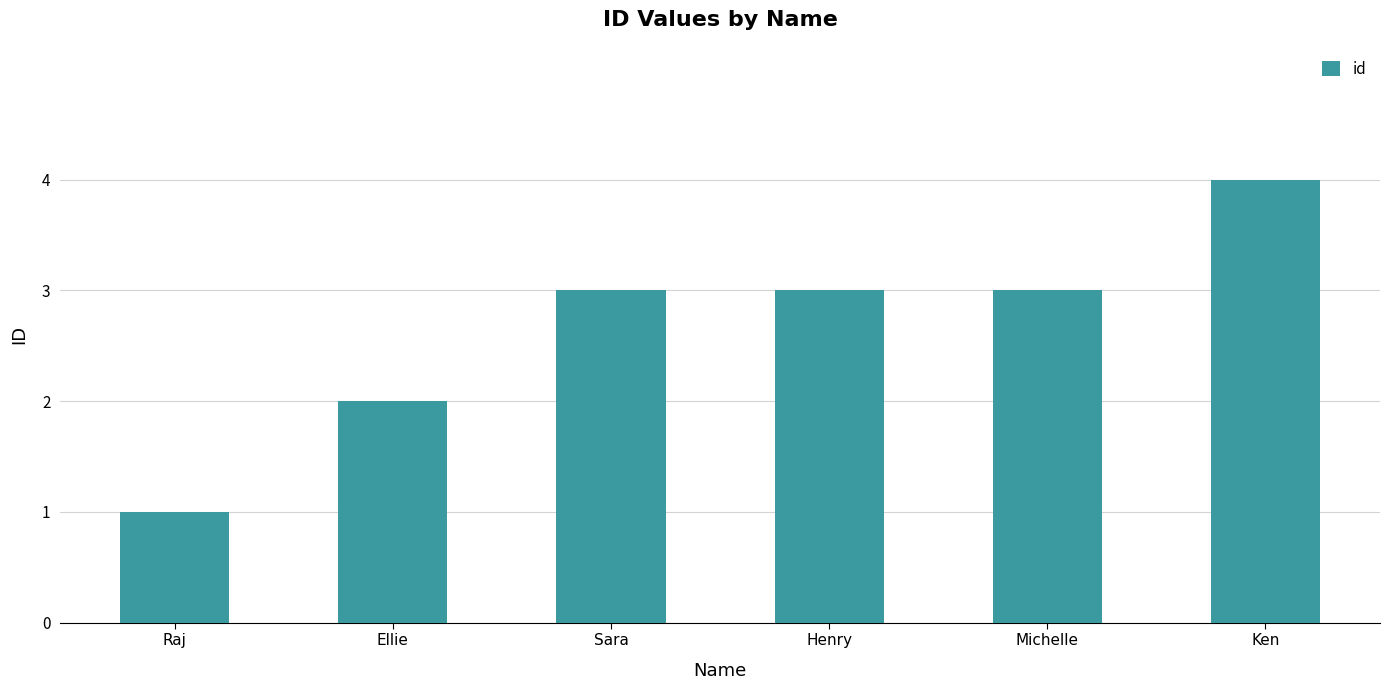

Which category has the lowest value across all series?

Raj